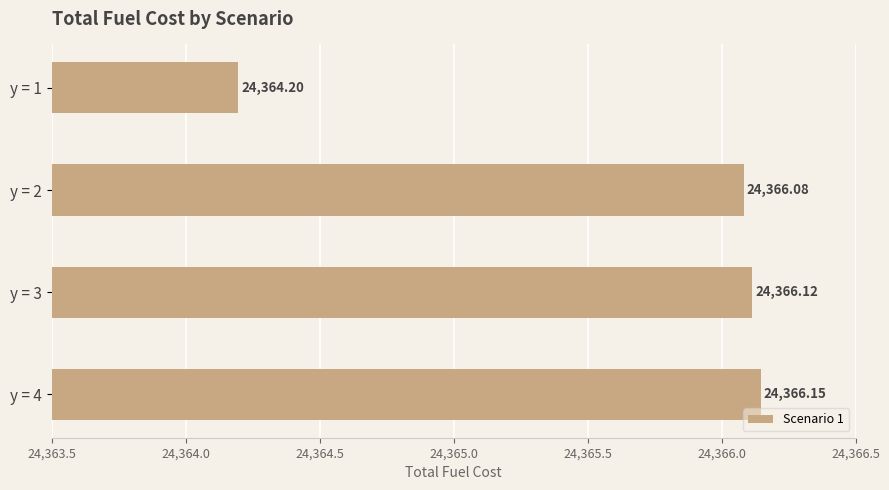

List the labels in order of value, largest first.

y = 4, y = 3, y = 2, y = 1